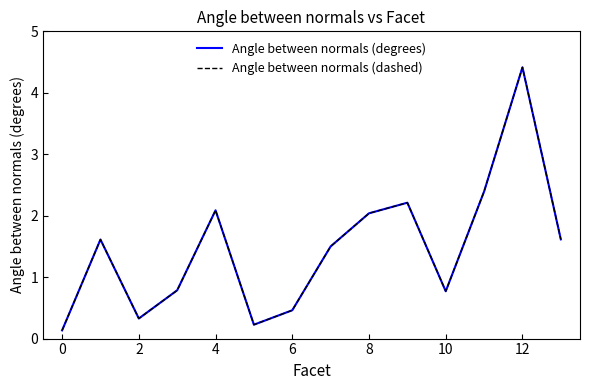

How many interior local peaks does the Angle between normals (degrees) series have?

4